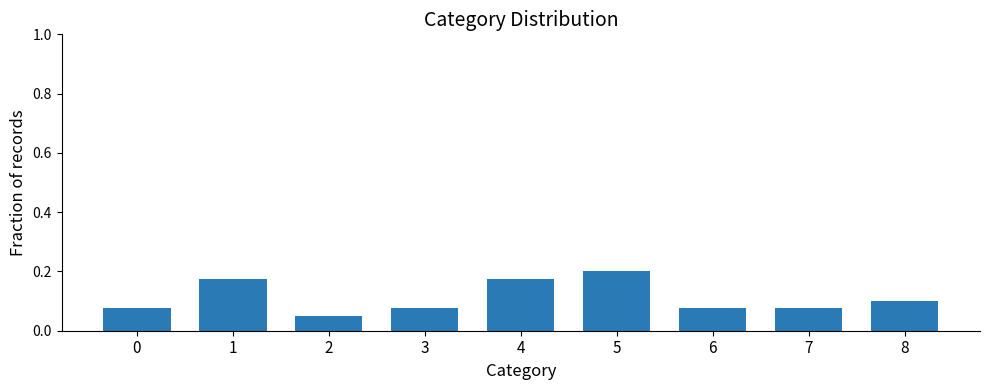

The value at 8 is 0.1. True or false?

True